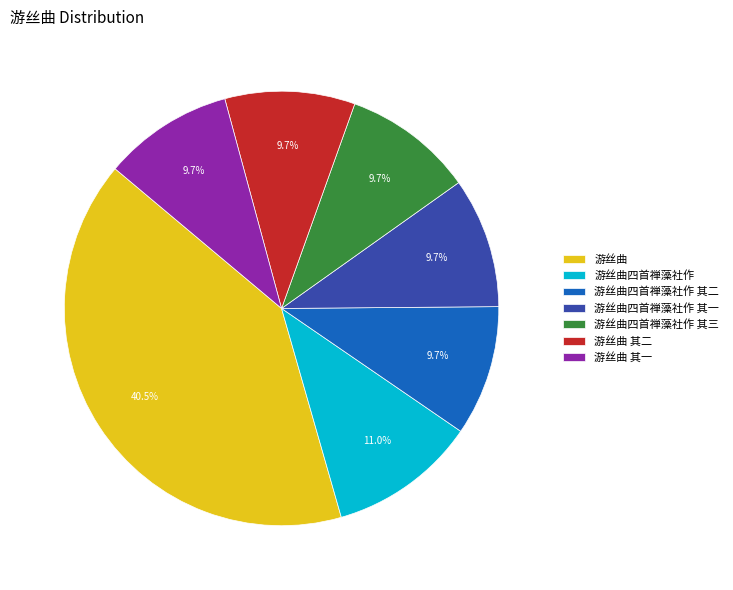

Count the number of slices in the pie.

7